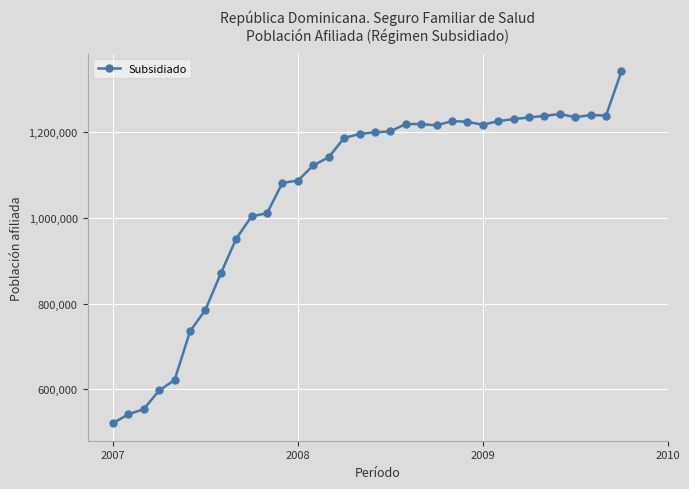

What is the smallest value displayed?

521004